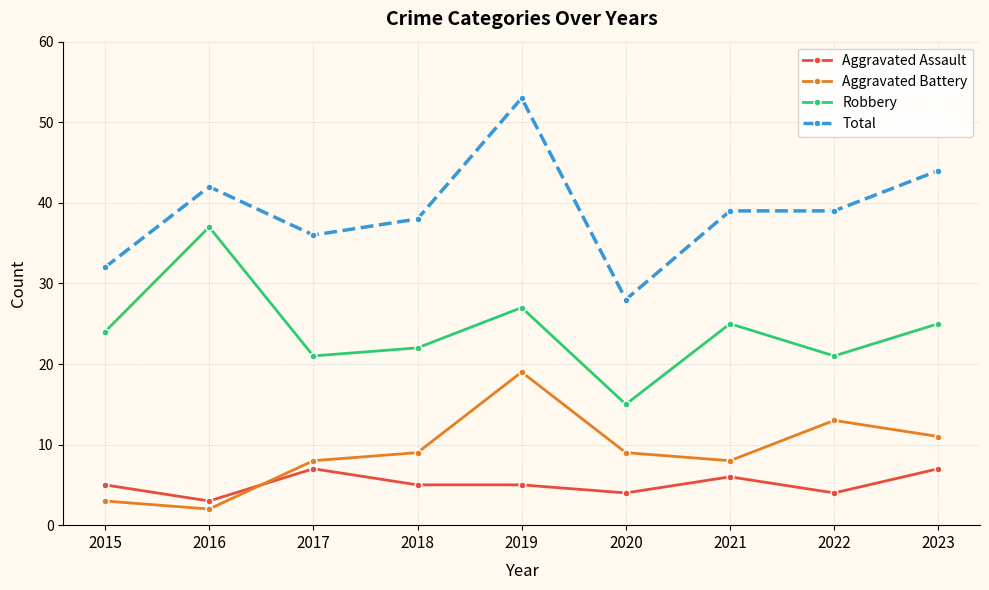

Is it true that Robbery equals 15 at 2020?

True